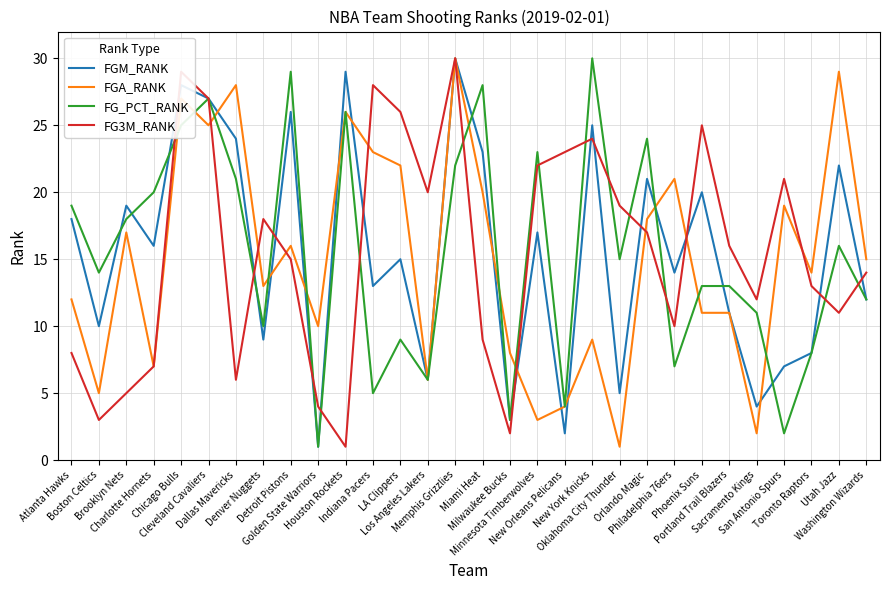

What are all the series names shown in the legend?

FGM_RANK, FGA_RANK, FG_PCT_RANK, FG3M_RANK